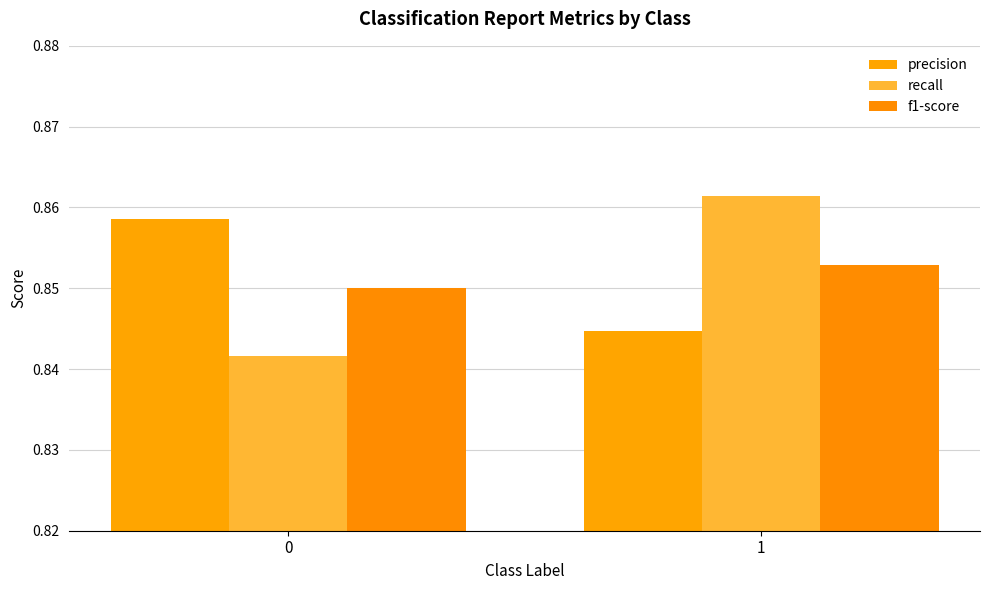

How many groups of bars are there?

2